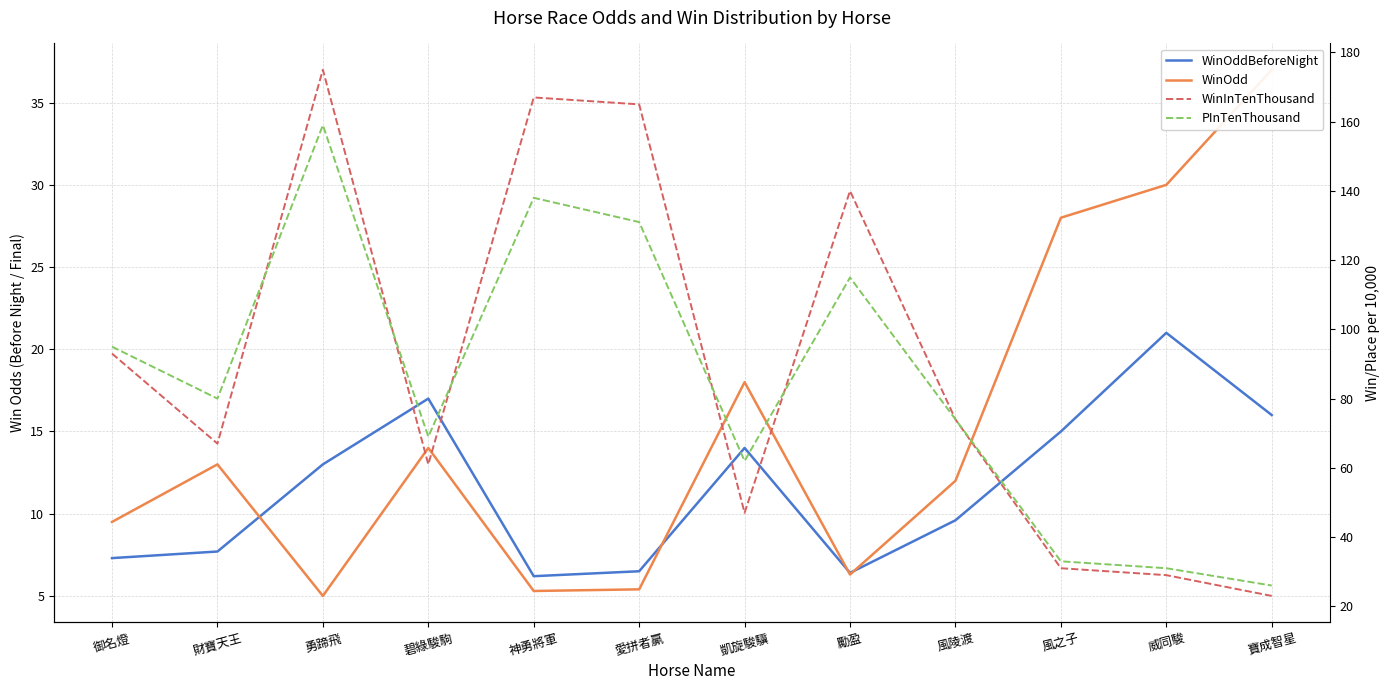

At which label does WinOdd reach its peak?

寶成智星